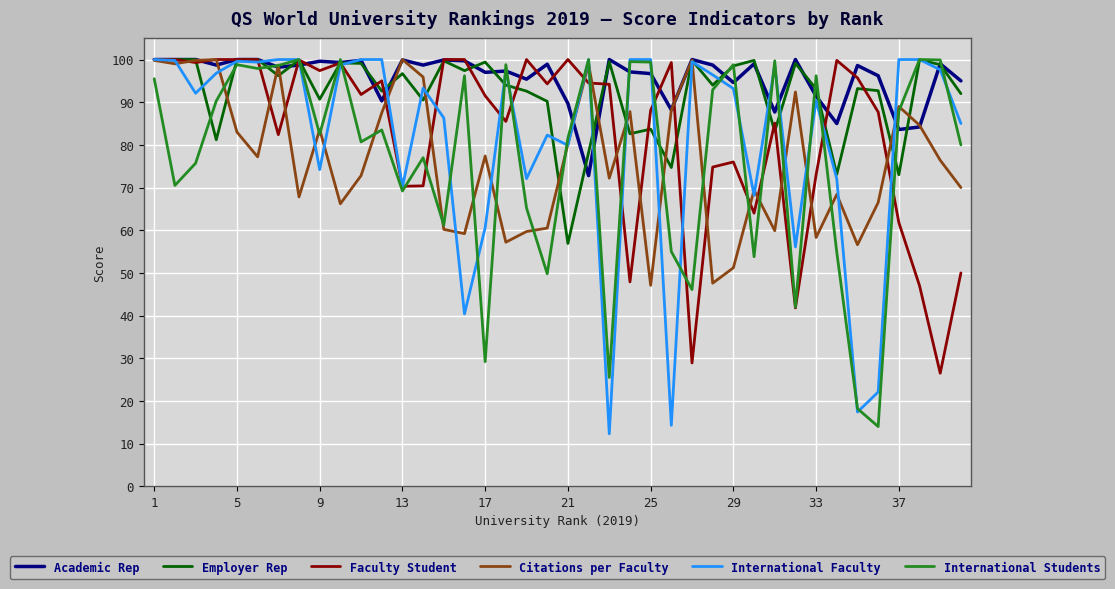

True or false: Faculty Student and Academic Rep cross at least once.

True